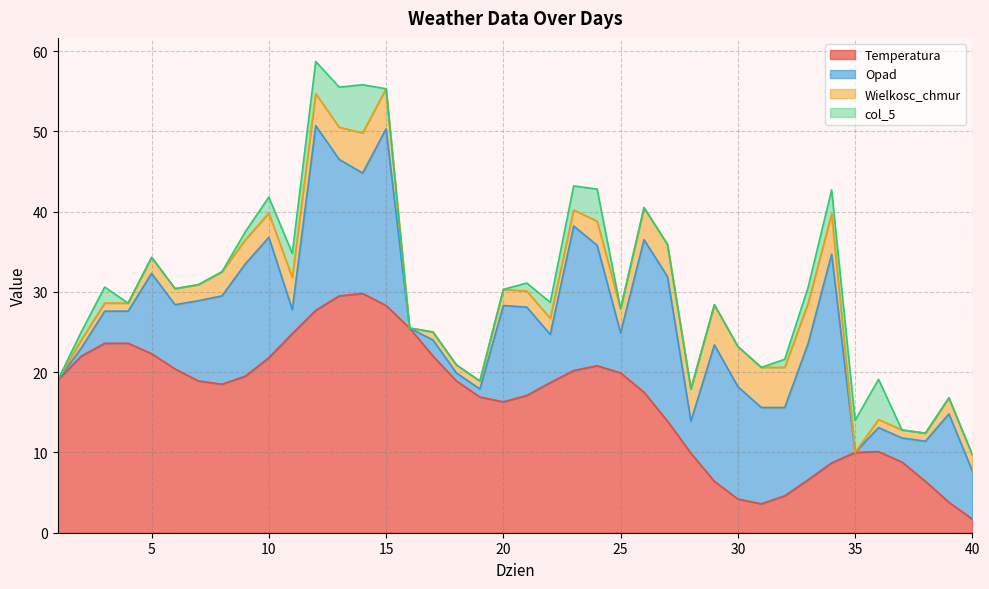

What is the spread (max minus min) of values at 28?

9.9